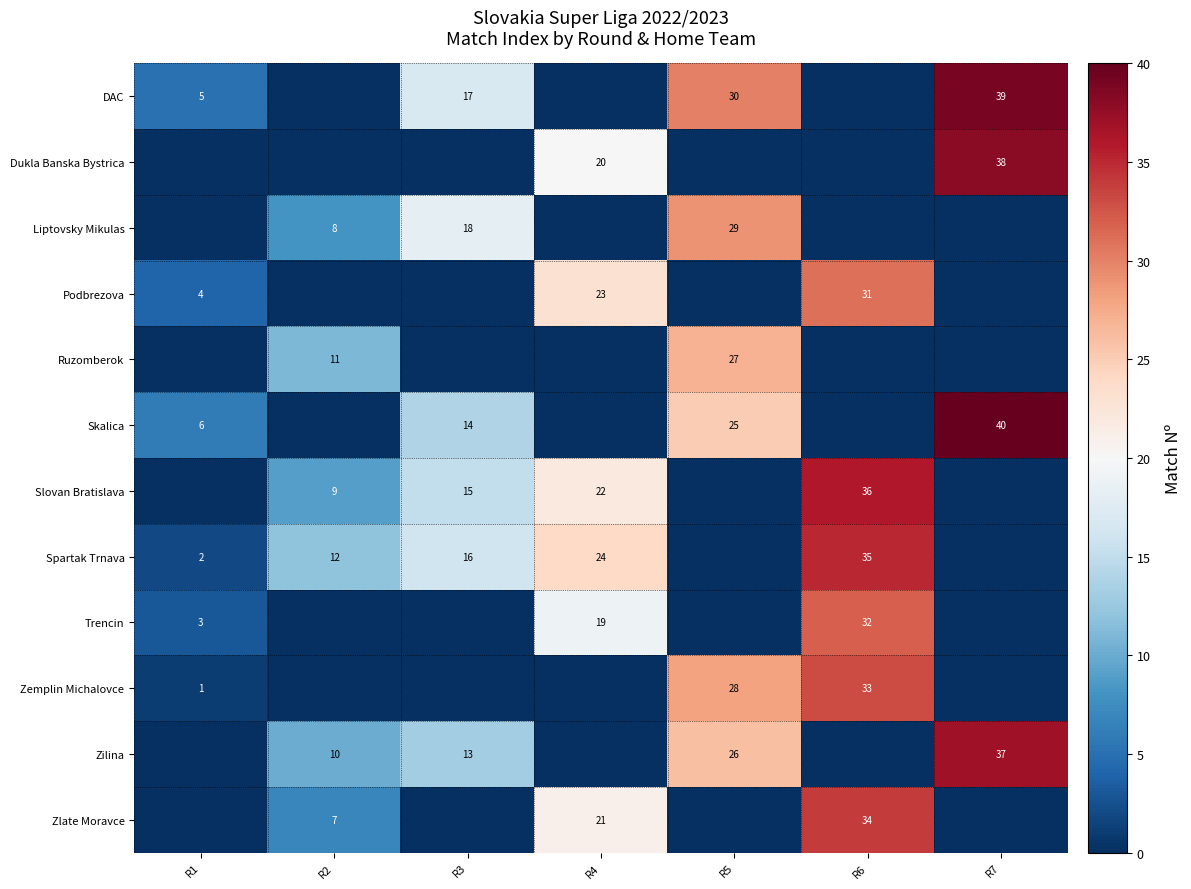

Is the value of Spartak Trnava at R1 greater than the value of Zlate Moravce at R6?

No